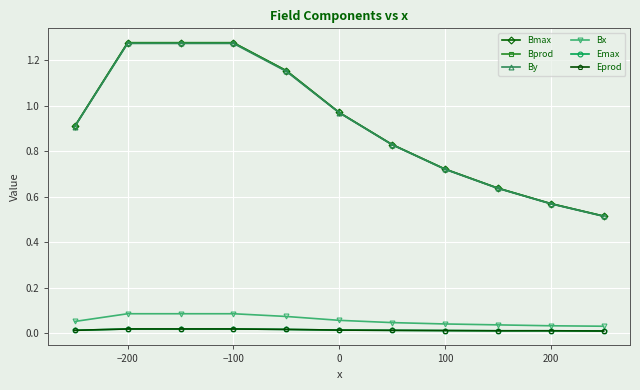

True or false: Bx and Bprod cross at least once.

False